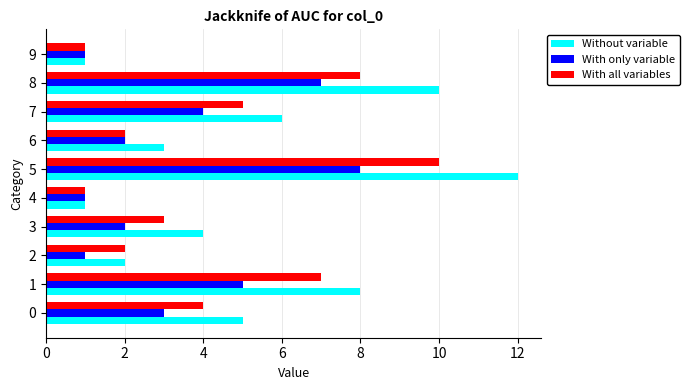

Which series has the widest spread of values?

Without variable